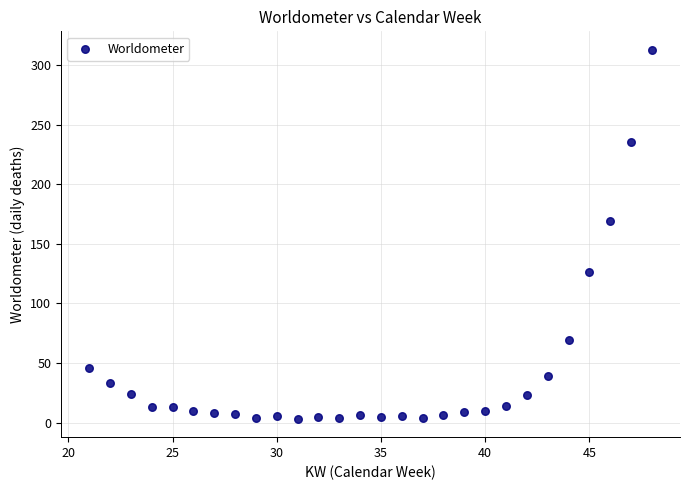

What is the range of X values (max minus min)?

27.0